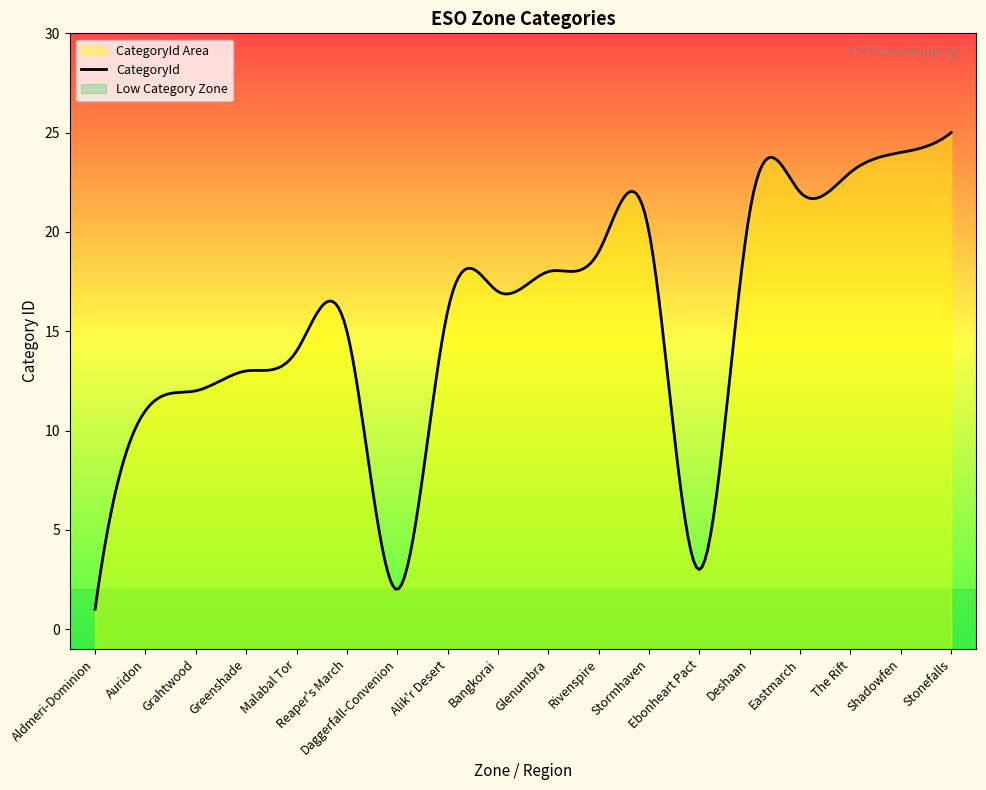

How many interior local peaks (higher than both neighbors) does the data have?

2